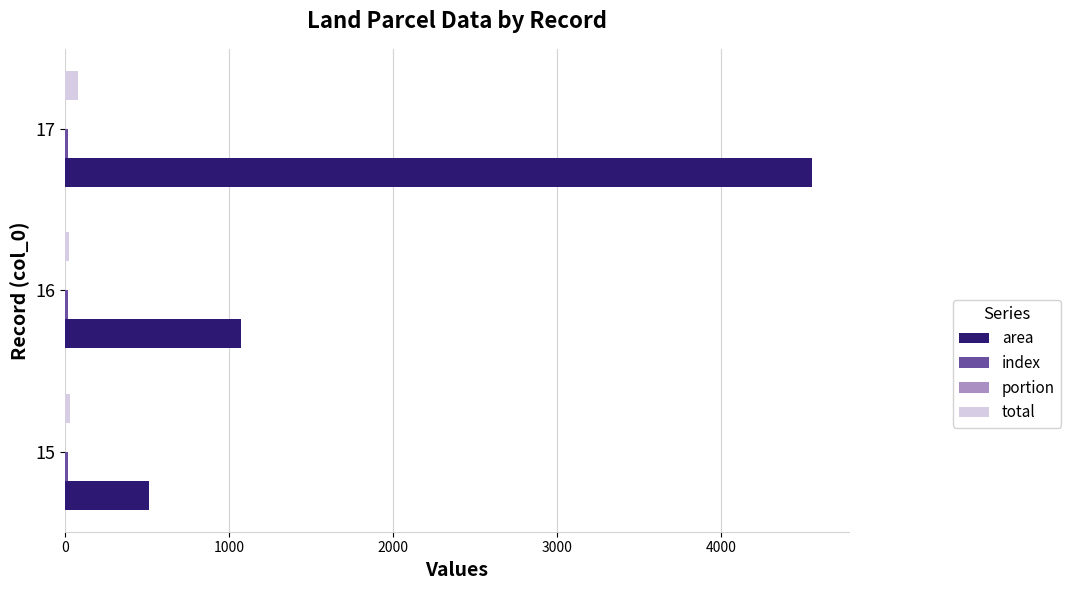

At which category is the sum across all series the highest?

17